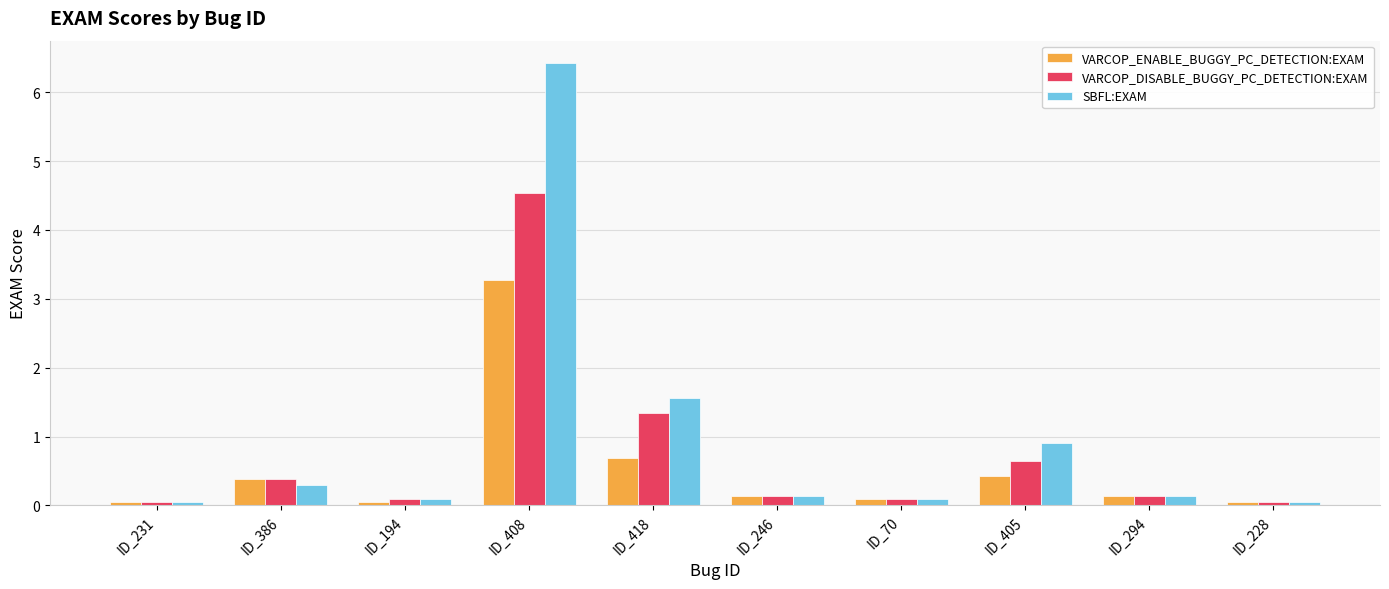

The VARCOP_DISABLE_BUGGY_PC_DETECTION:EXAM series shows 0.6 at ID_405. True or false?

True